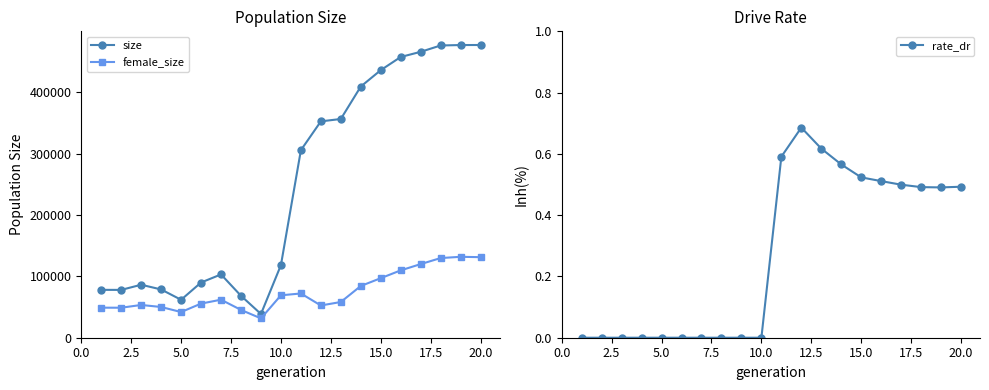

The size series shows 21418.7 at 5.0. True or false?

False